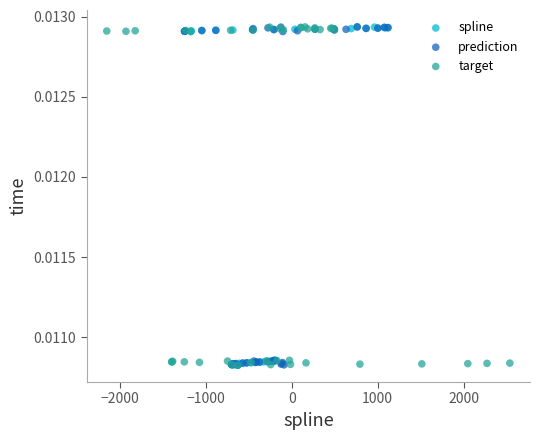

What are all the series names shown in the legend?

spline, prediction, target